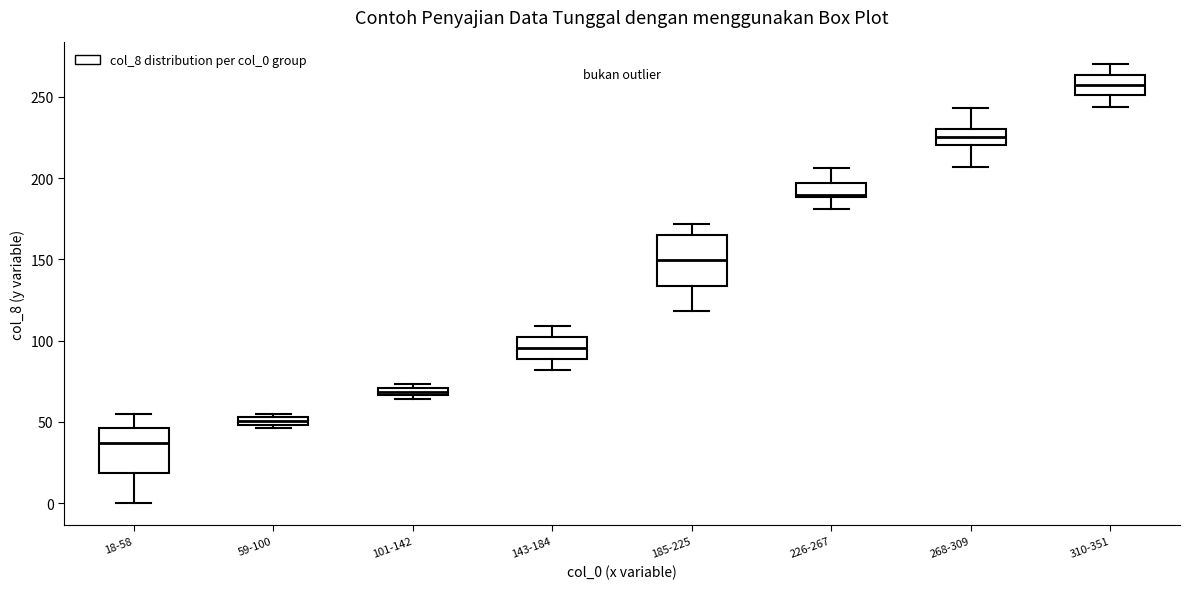

Which box has the highest median line?

310-351